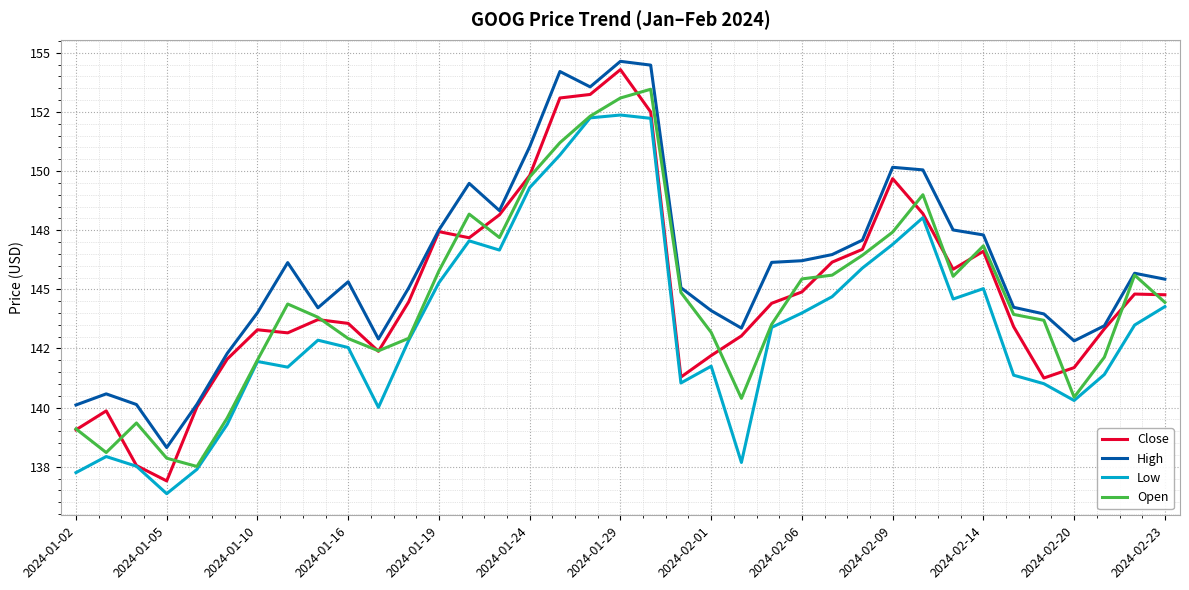

At how many categories does at least one series exceed 146?

17